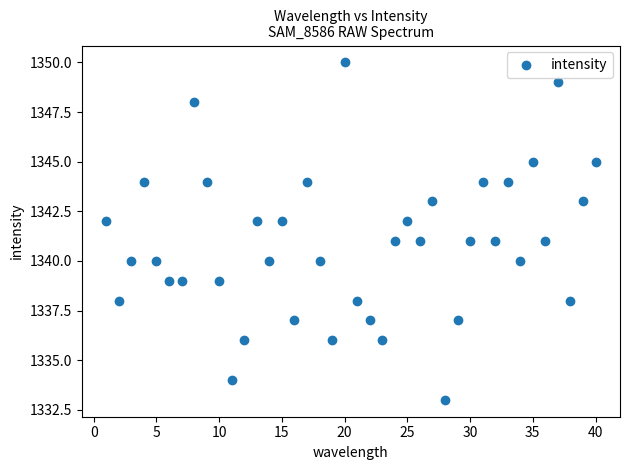

What is the range of X values (max minus min)?

39